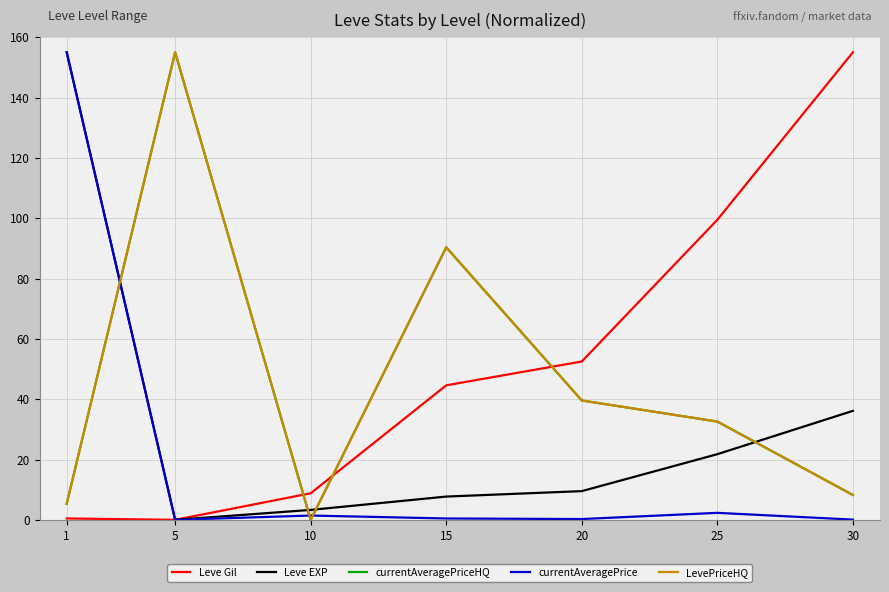

True or false: Leve EXP has more than 2 interior local peaks.

False